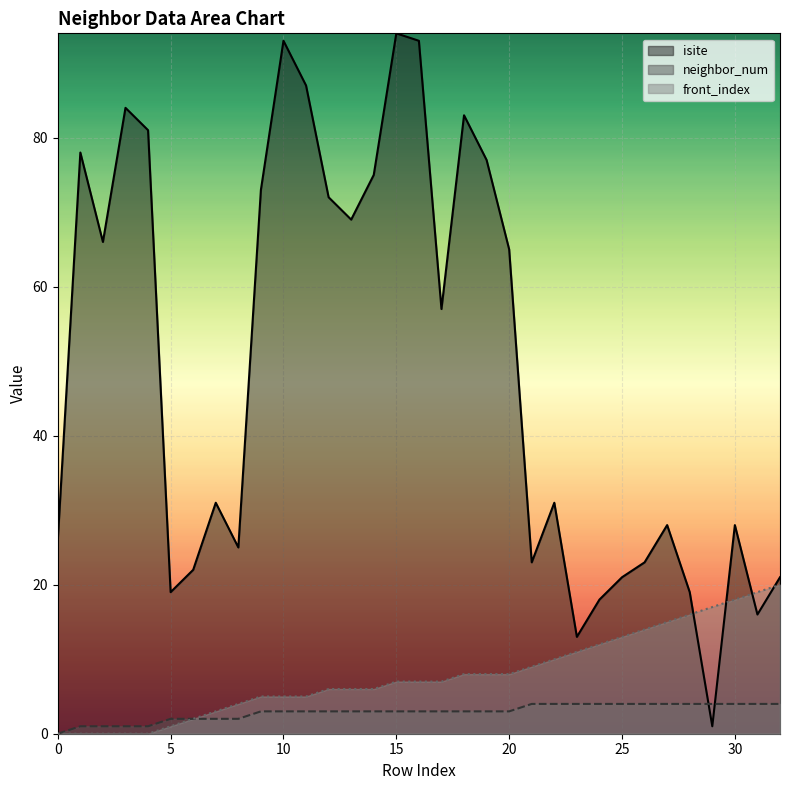

Which series has the largest range (max minus min)?

isite